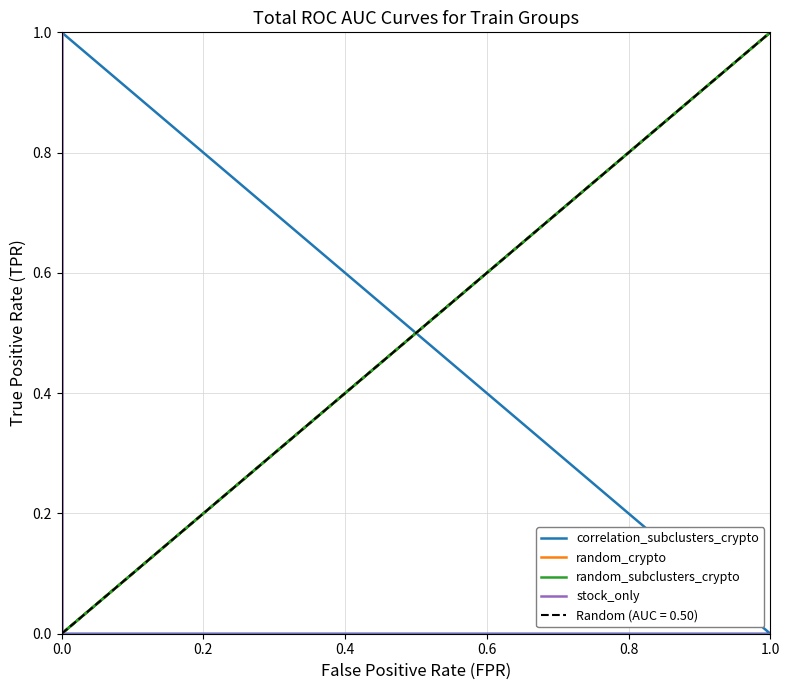

What is the total value across all series at 1.0?

2